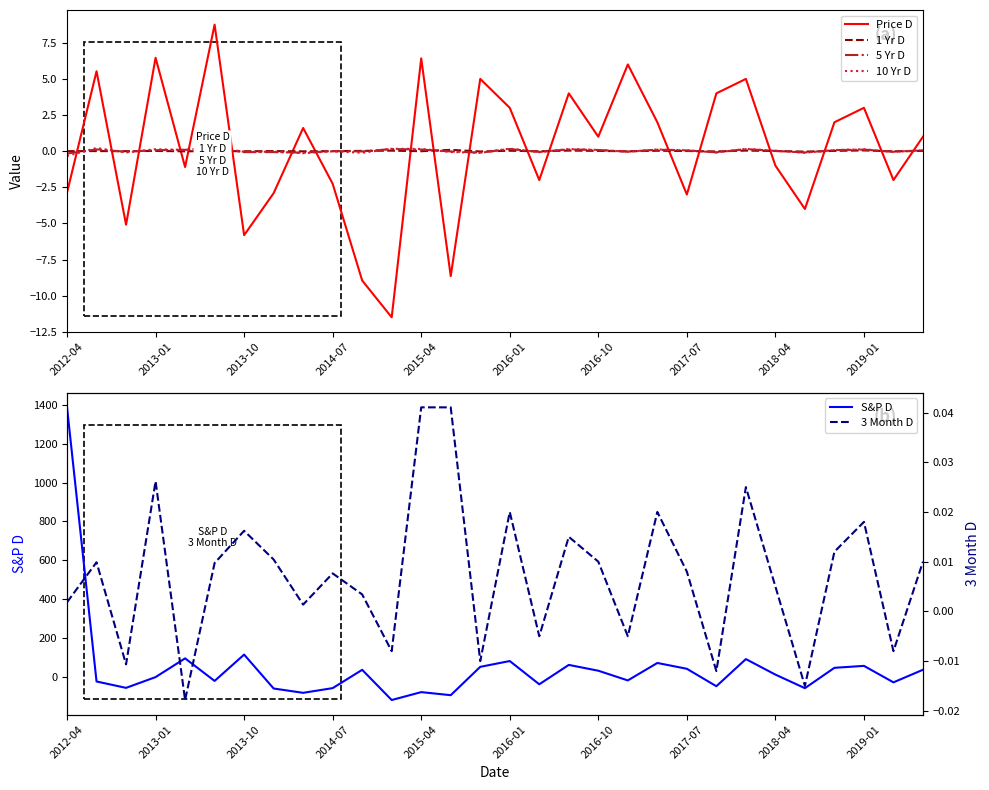

True or false: Price D and 1 Yr D intersect in this chart.

True